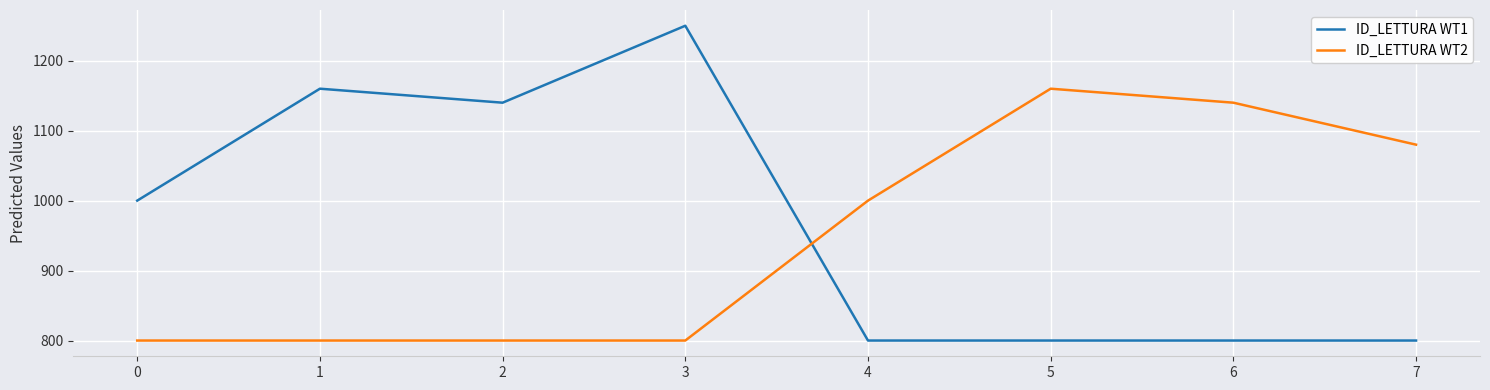

Reading left to right, what are all the values shown in this chart?

ID_LETTURA WT1: 1000	1160	1140	1250	800	800	800	800
ID_LETTURA WT2: 800	800	800	800	1000	1160	1140	1080